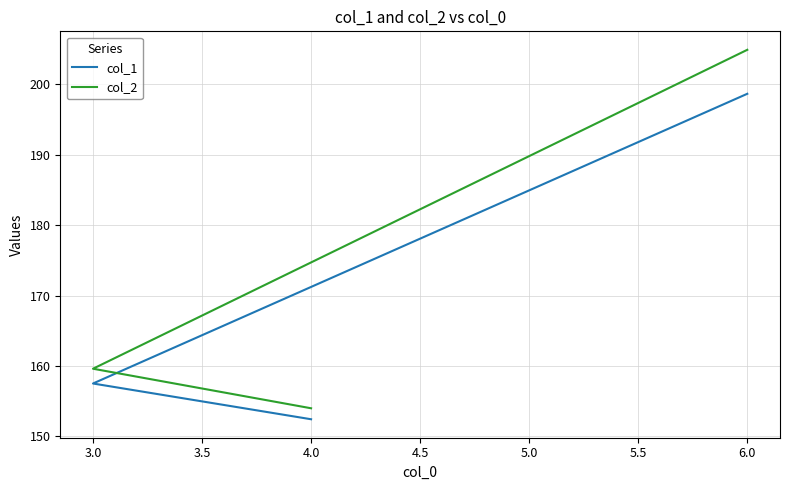

Is it true that col_2 equals 159.6 at 3.0?

True